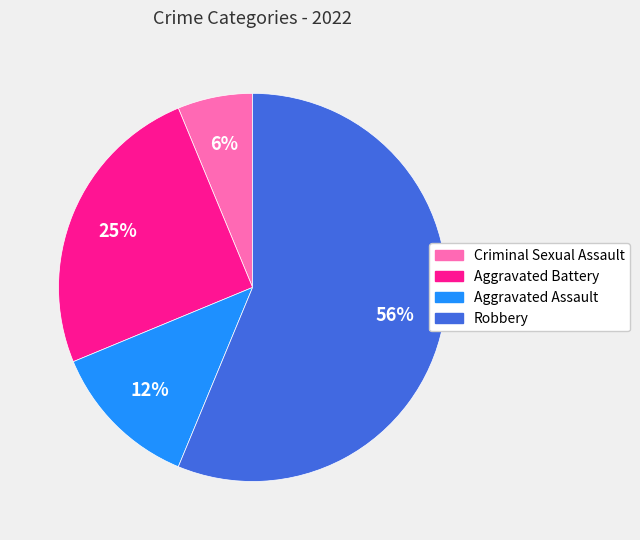

Which has a higher value, Robbery or Aggravated Battery?

Robbery